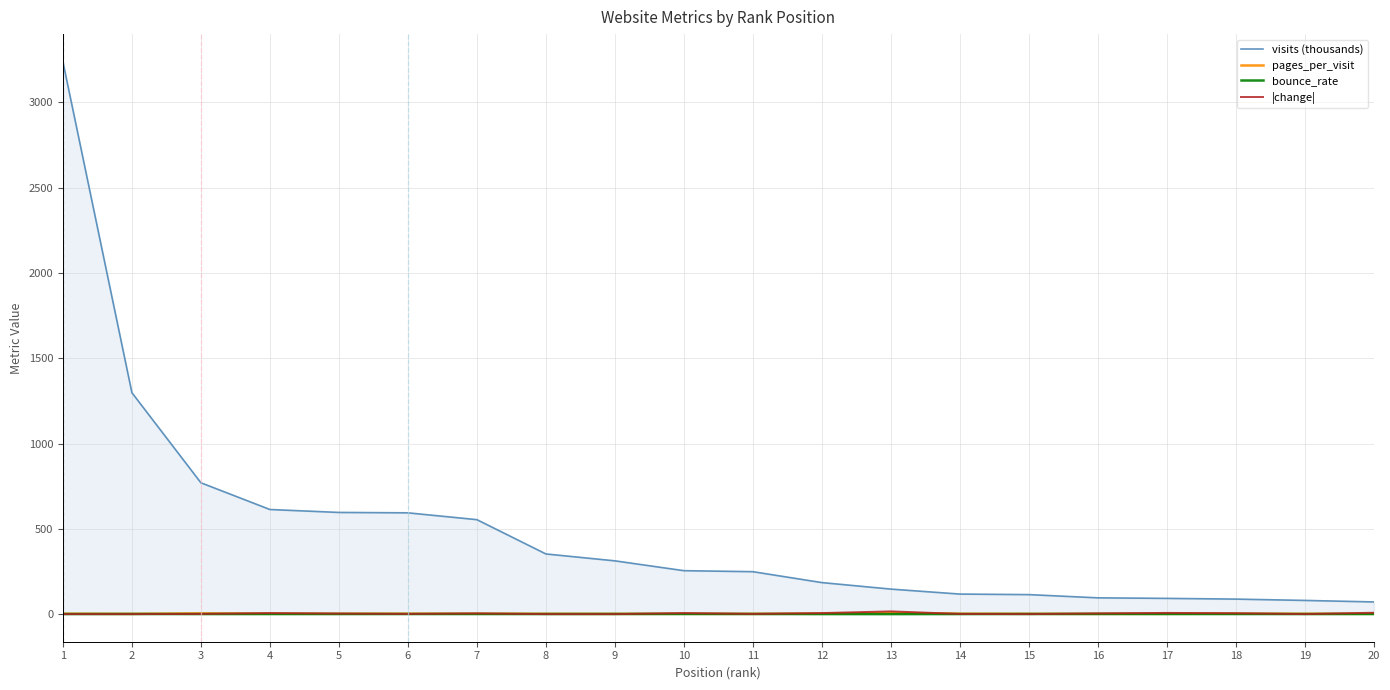

After their last crossing, which series has the higher values: |change| or bounce_rate?

|change|